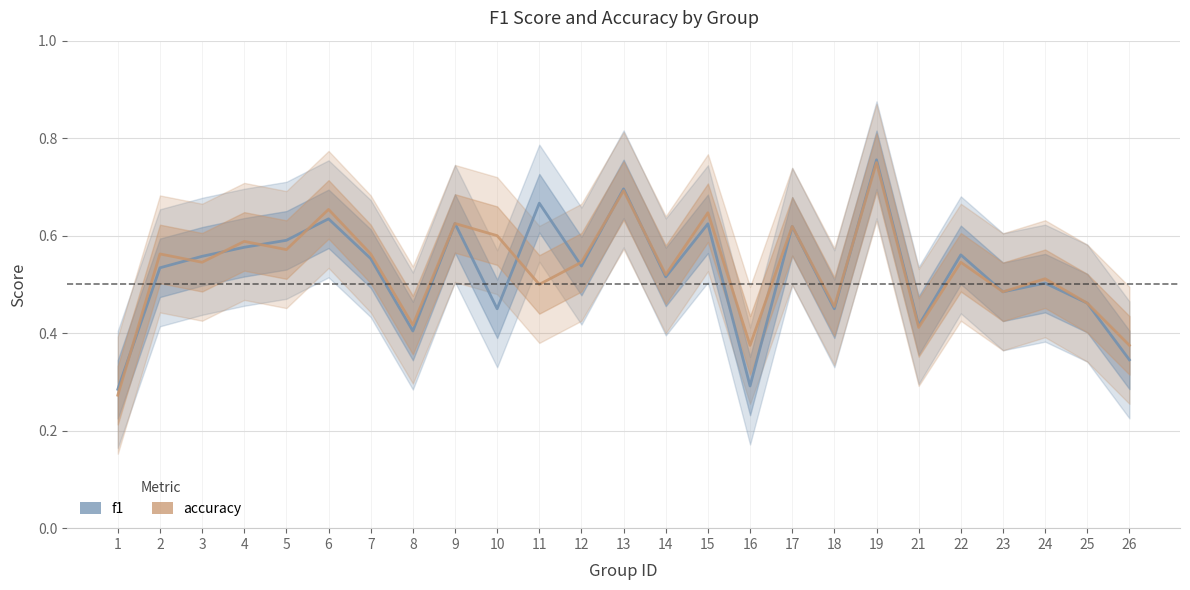

What is the highest value of the f1 series?

0.8